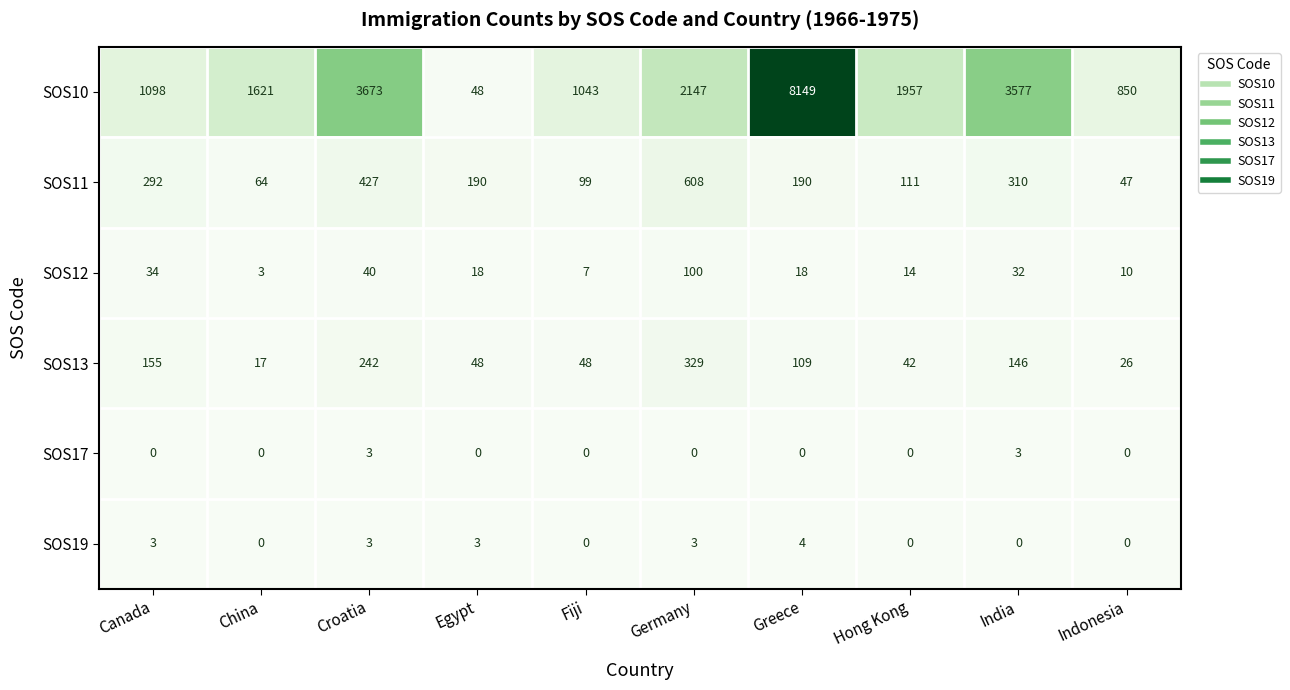

Is it true that SOS13 equals 329 at Germany?

True